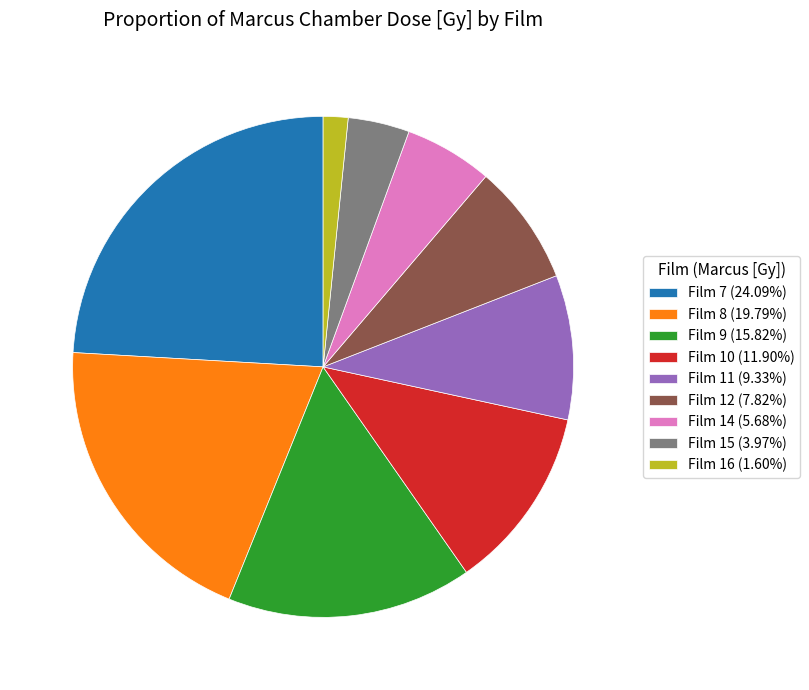

What is the ratio of the value at Film 11 (9.33%) to the value at Film 12 (7.82%)?

1.2